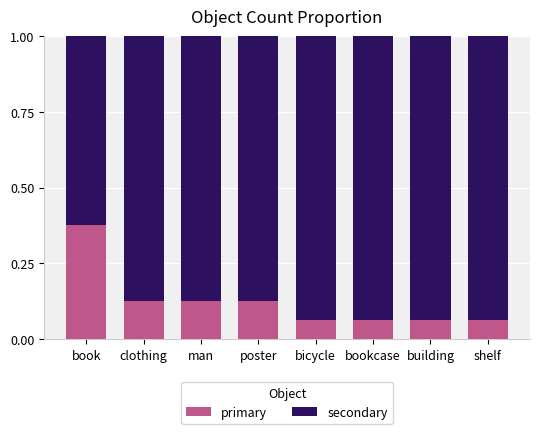

What is the difference between the maximum and minimum values in the primary series?

0.3